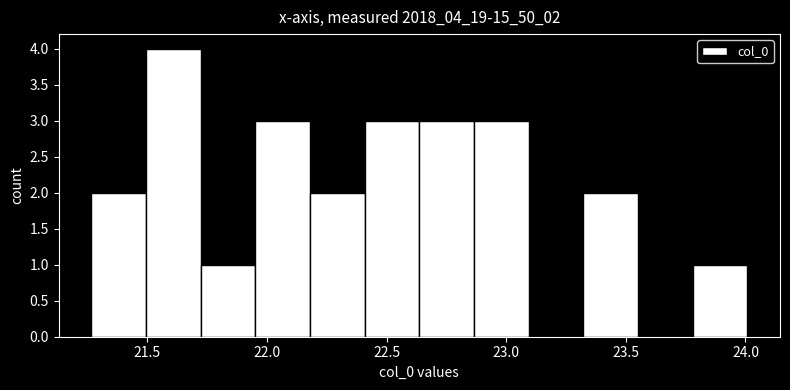

Reading left to right, list every bar in this chart as the range it spans on the x-axis followed by its height. Neither the bar edges nor the heights are printed on the chart, so give them approximately, as read against the axes.

21.25 to 21.50: 2
21.50 to 21.70: 4
21.70 to 21.95: 1
21.95 to 22.20: 3
22.20 to 22.40: 2
22.40 to 22.65: 3
22.65 to 22.85: 3
22.85 to 23.10: 3
23.10 to 23.30: 0
23.30 to 23.55: 2
23.55 to 23.80: 0
23.80 to 24.00: 1